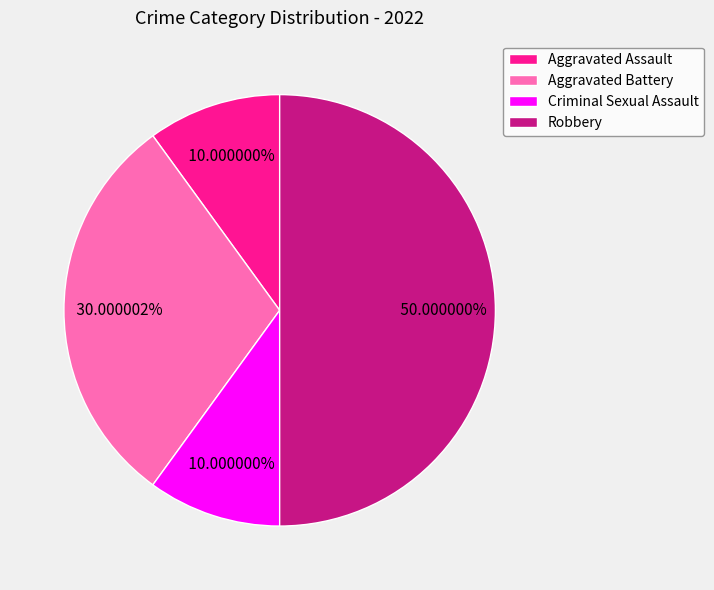

What is the largest slice in the pie chart?

Robbery